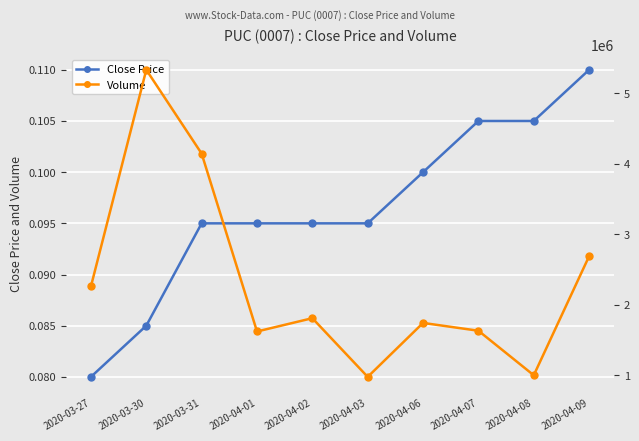

Which series has the largest total across all categories?

Volume